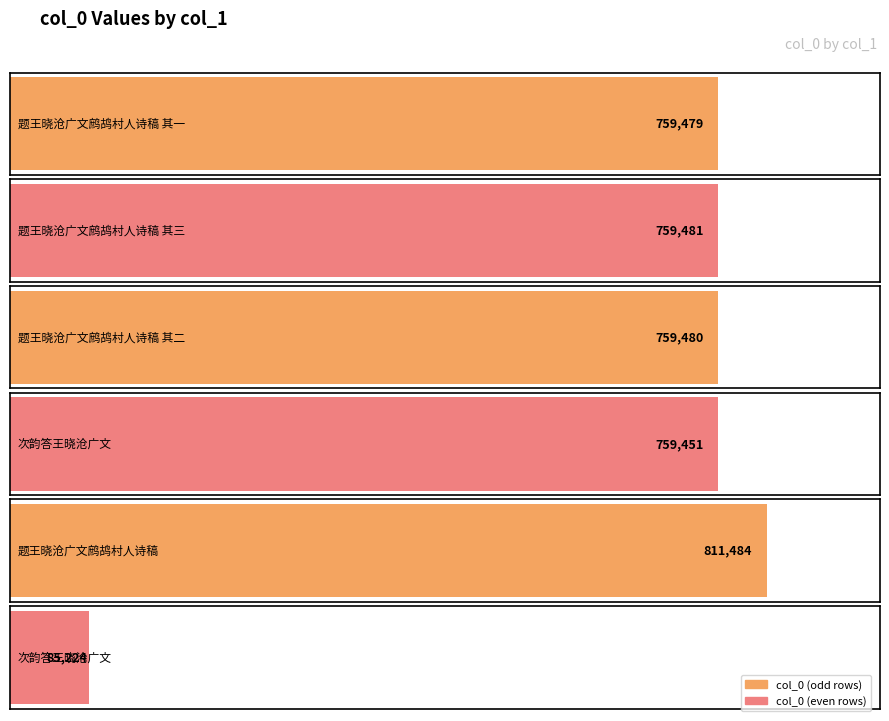

How many data points does each series have?

6